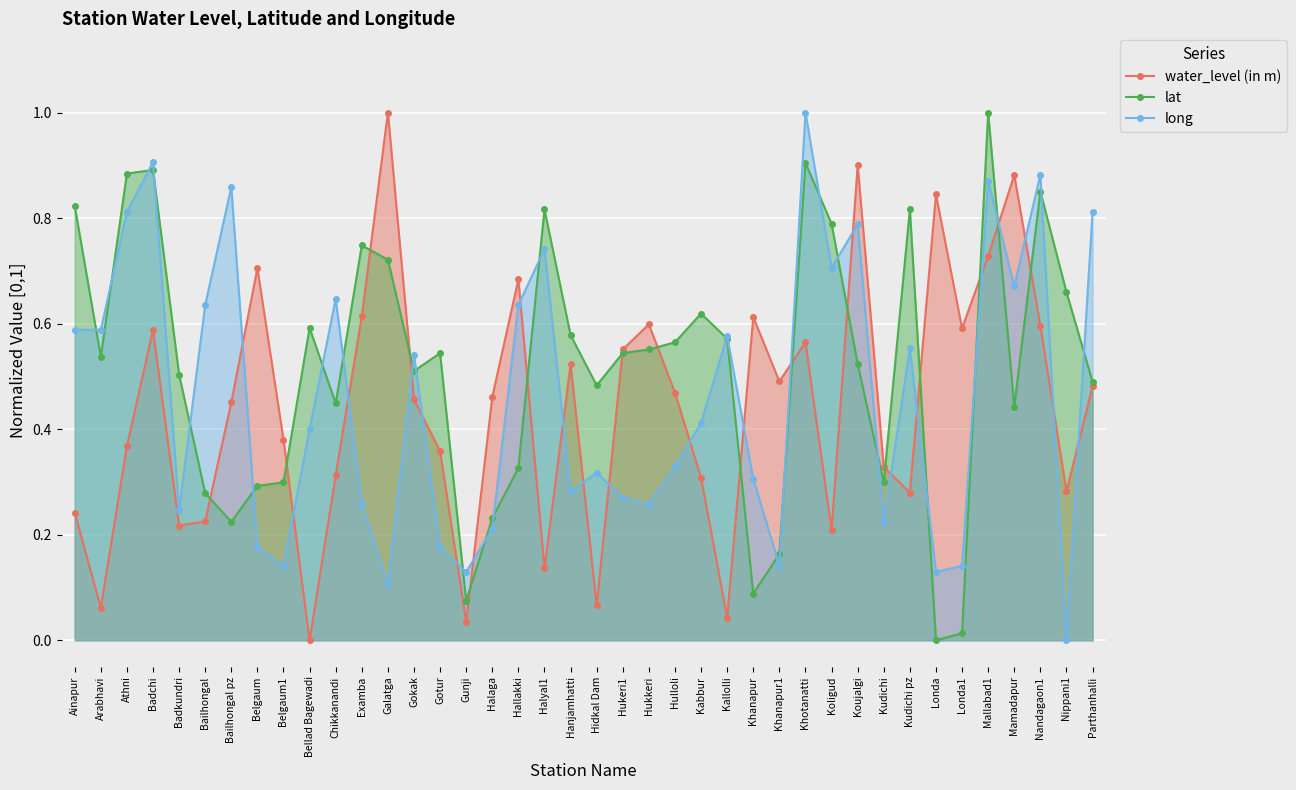

True or false: long and water_level (in m) intersect in this chart.

True